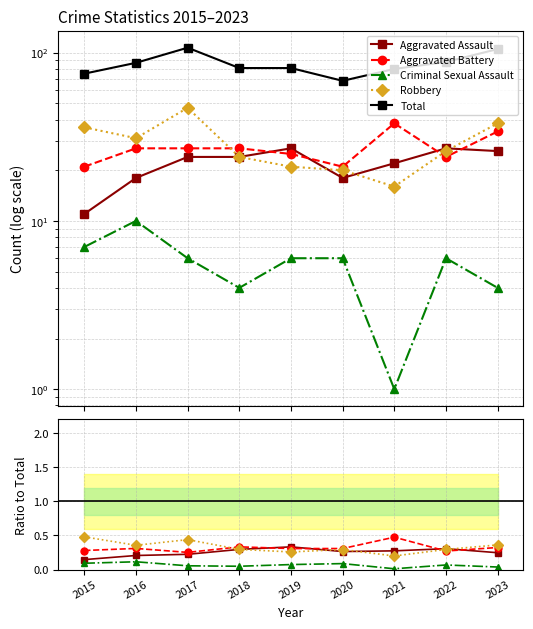

Is the value of Criminal Sexual Assault at 2021 greater than the value of Total at 2020?

No